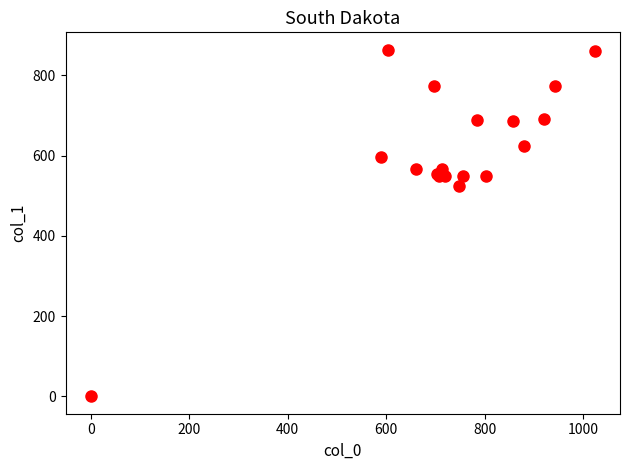

What Y value in the scatter plot is closest to 432?

523.1